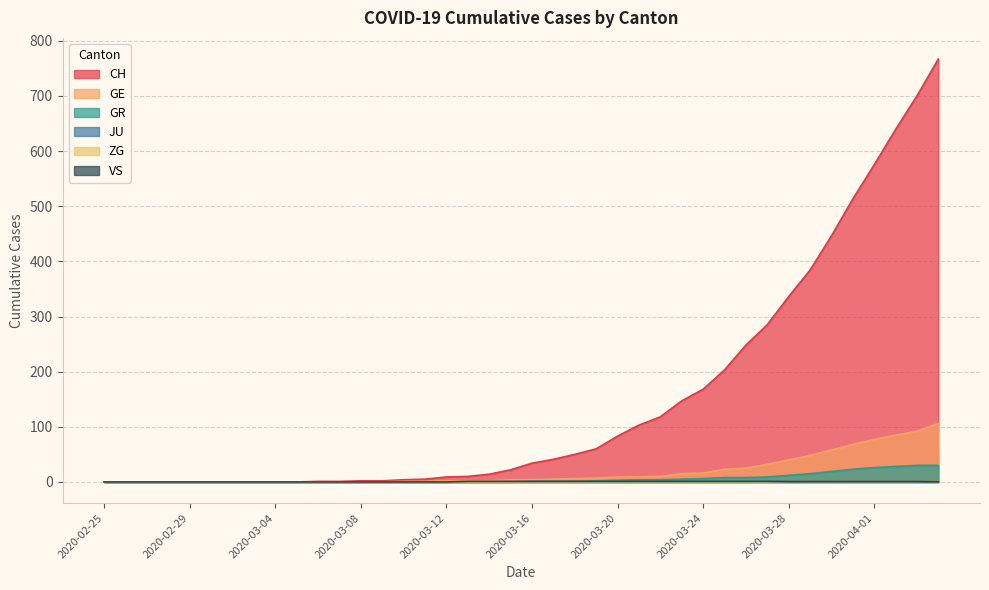

What is the total value across all series at 2020-03-23?

168